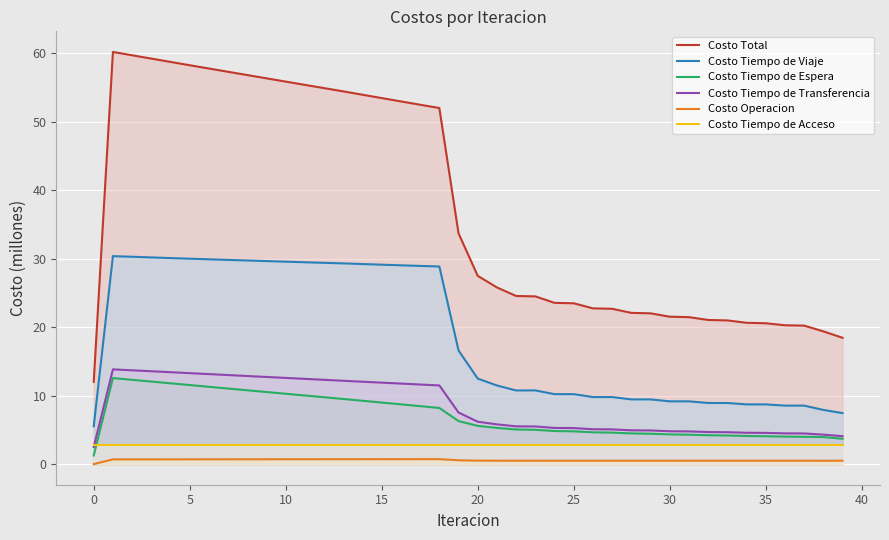

The value of Costo Tiempo de Transferencia at 25 is 5.3. True or false?

True